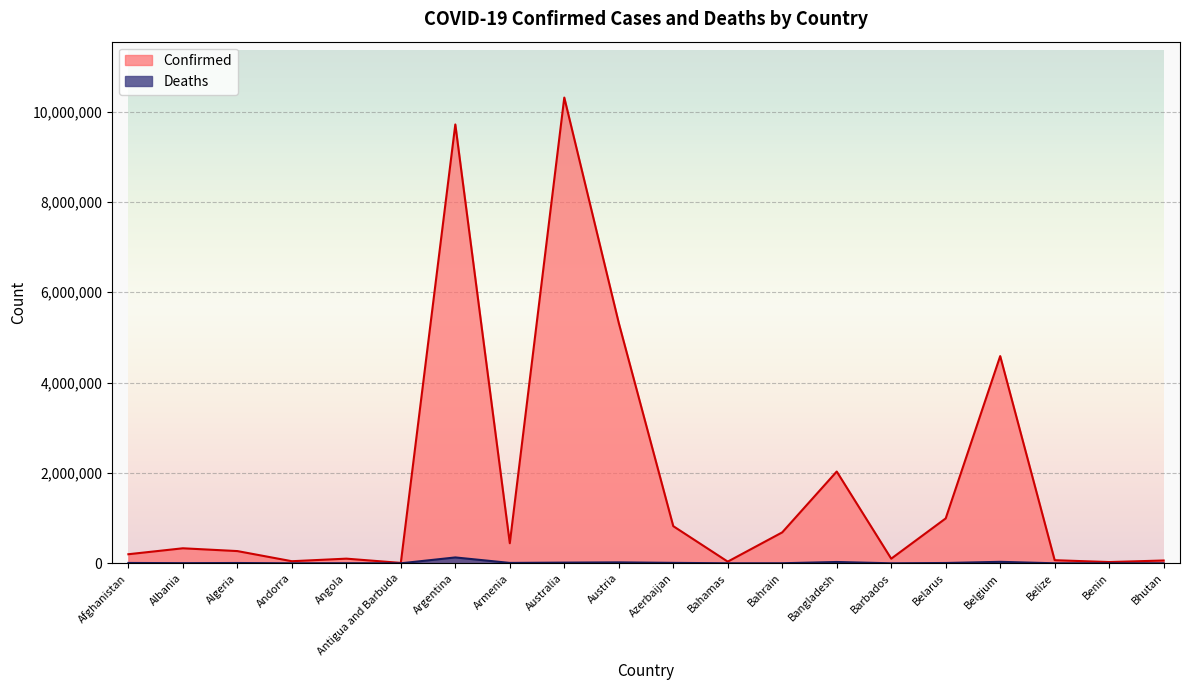

At which category is the sum across all series the highest?

Australia